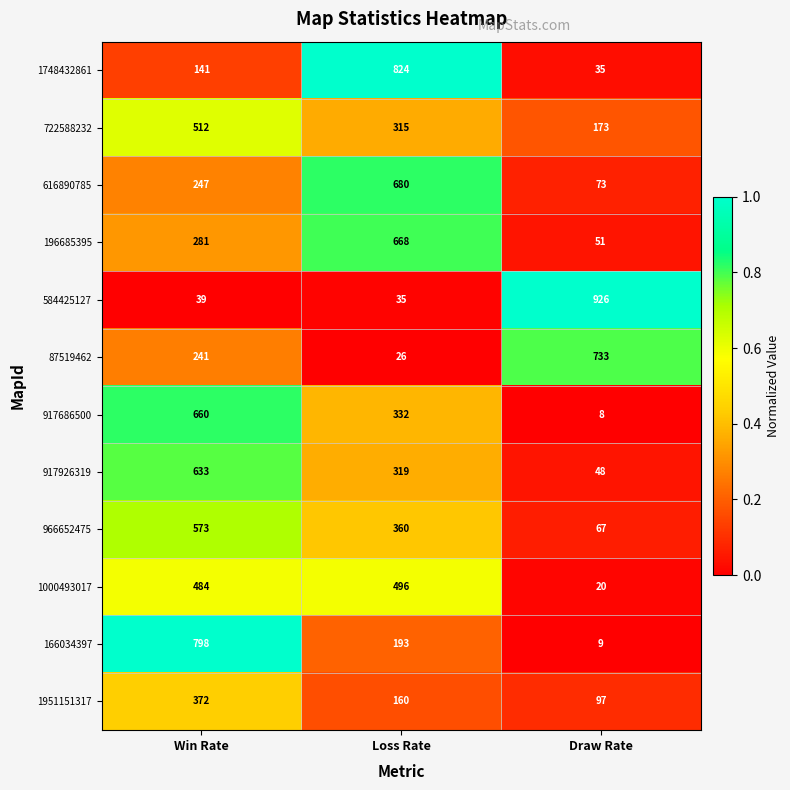

The 722588232 series shows 512 at Win Rate. True or false?

True